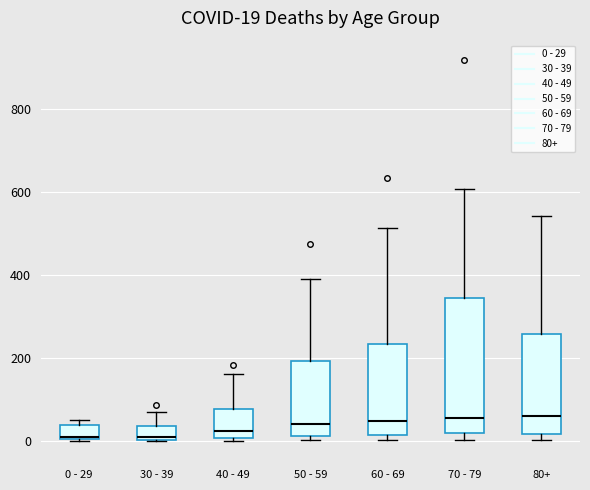

Which box is the tallest, from its lower edge to its upper edge?

70 - 79